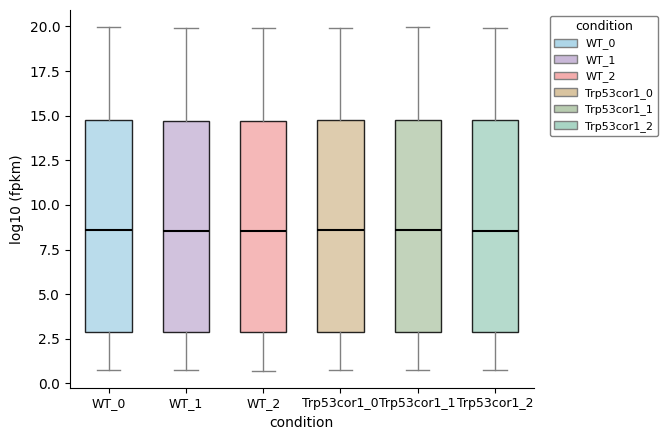

Reading left to right, read every box against the y-axis: the position of its median line, the range the box covers, and the ends of its whiskers. The values are not printed on the chart, so give them approximately, as read against the axis.

WT_0: median 8.5, box 3.0 to 15.0, whiskers 1.0 to 20.0
WT_1: median 8.5, box 3.0 to 14.5, whiskers 0.5 to 20.0
WT_2: median 8.5, box 3.0 to 14.5, whiskers 0.5 to 20.0
Trp53cor1_0: median 8.5, box 3.0 to 14.5, whiskers 1.0 to 20.0
Trp53cor1_1: median 8.5, box 3.0 to 15.0, whiskers 1.0 to 20.0
Trp53cor1_2: median 8.5, box 3.0 to 14.5, whiskers 0.5 to 20.0